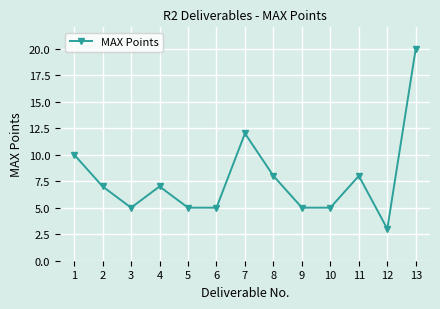

Is it true that the value at 13 is 13?

False